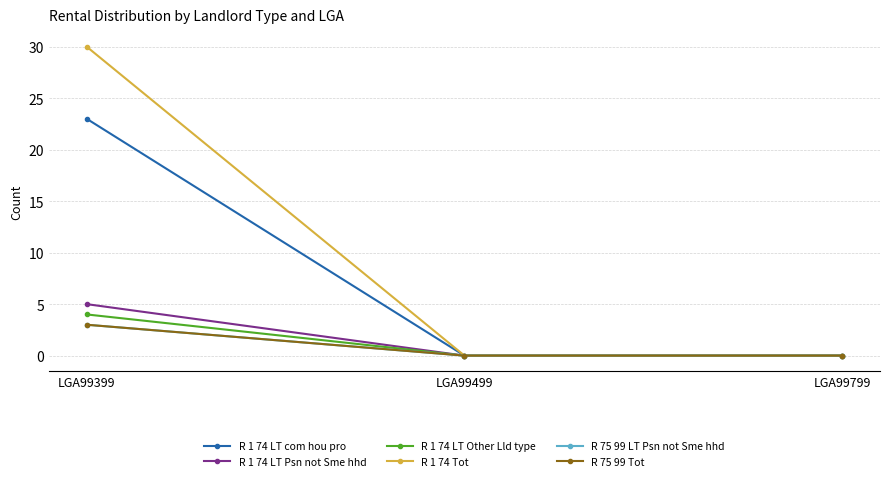

What is the sum of the R 75 99 LT Psn not Sme hhd values at LGA99399 and LGA99799?

3